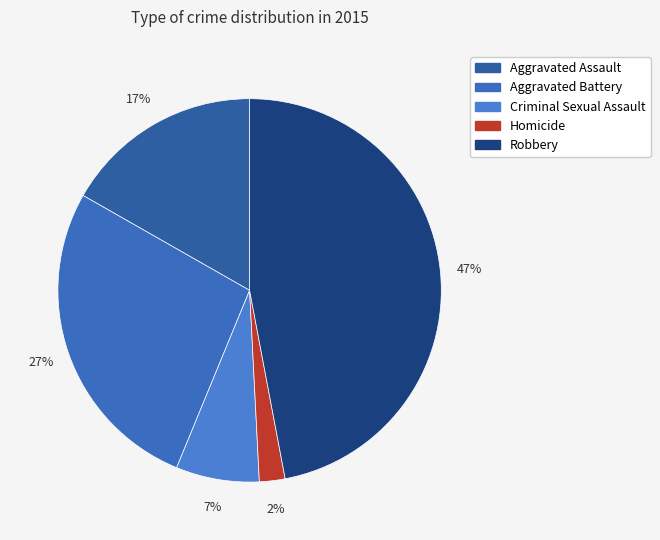

How many slices are in this pie chart?

5